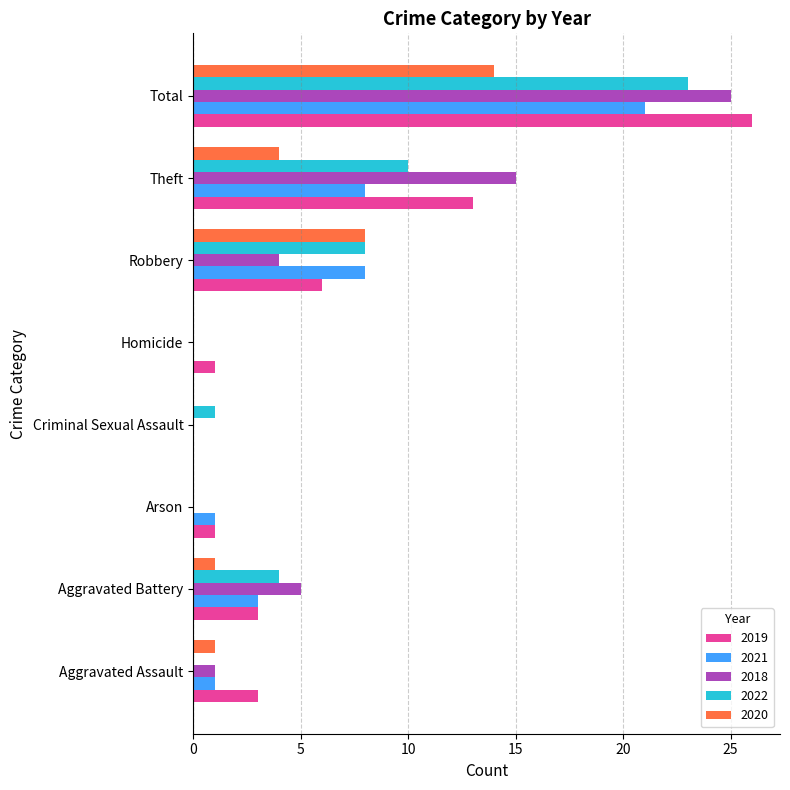

At which category does the chart reach its peak across all series?

Total